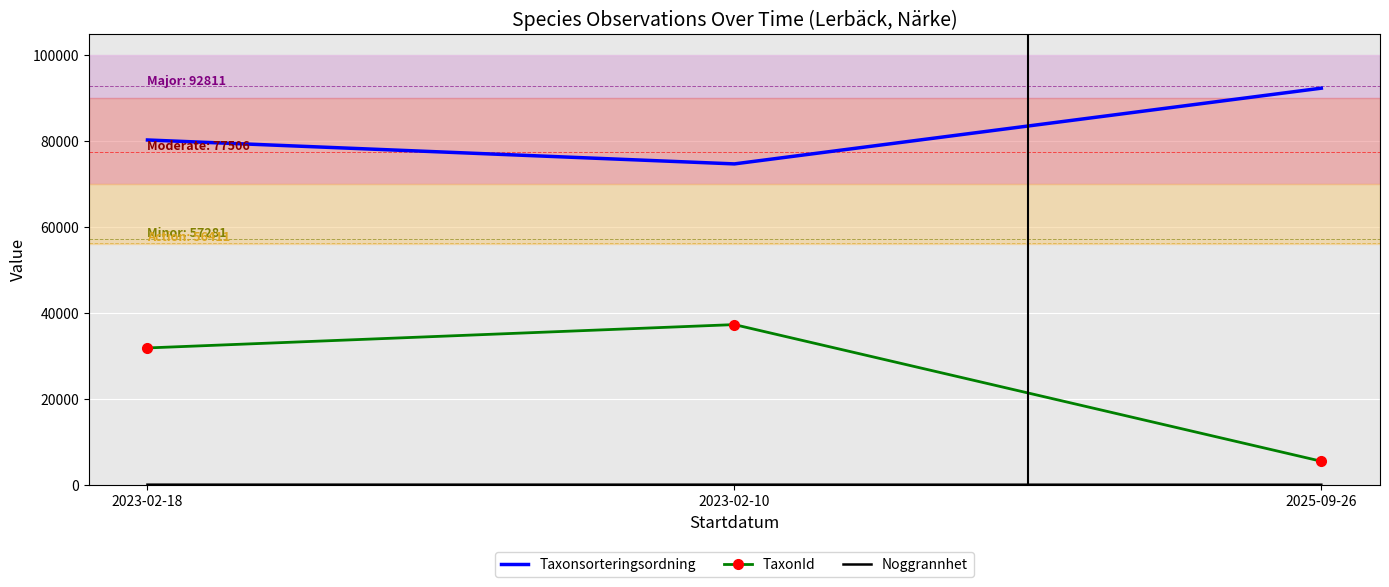

Which series changed the most between 2023-02-18 and 2025-09-26?

TaxonId